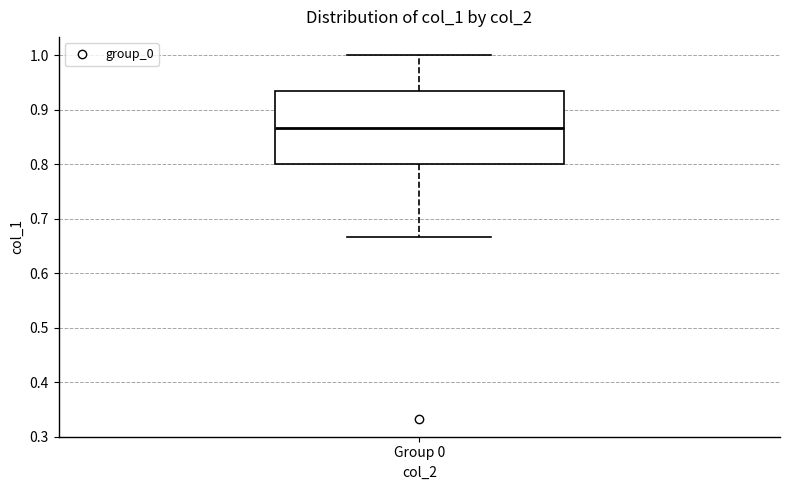

Read this box plot against the y-axis: the position of the median line, the range covered by the box, and the ends of both whiskers. The values are not printed on the chart, so give them approximately, as read against the axis.

median 0.87, box 0.80 to 0.93, whiskers 0.67 to 1.00